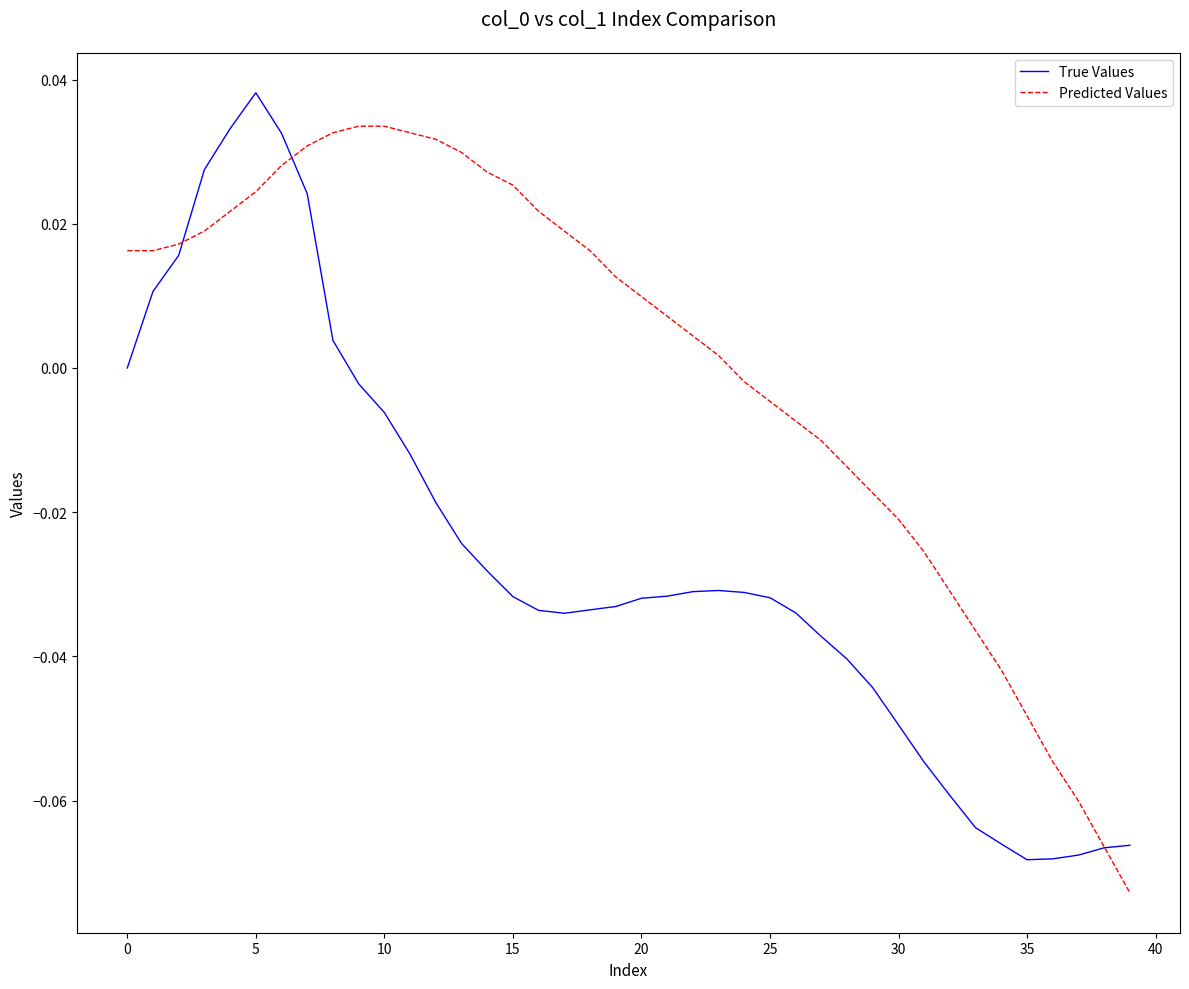

List the series in order of their overall mean, highest first.

Predicted Values, True Values